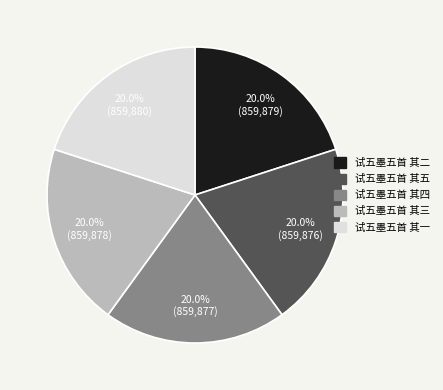

To the nearest percent, what percentage of the pie is 试五墨五首 其四?

20%